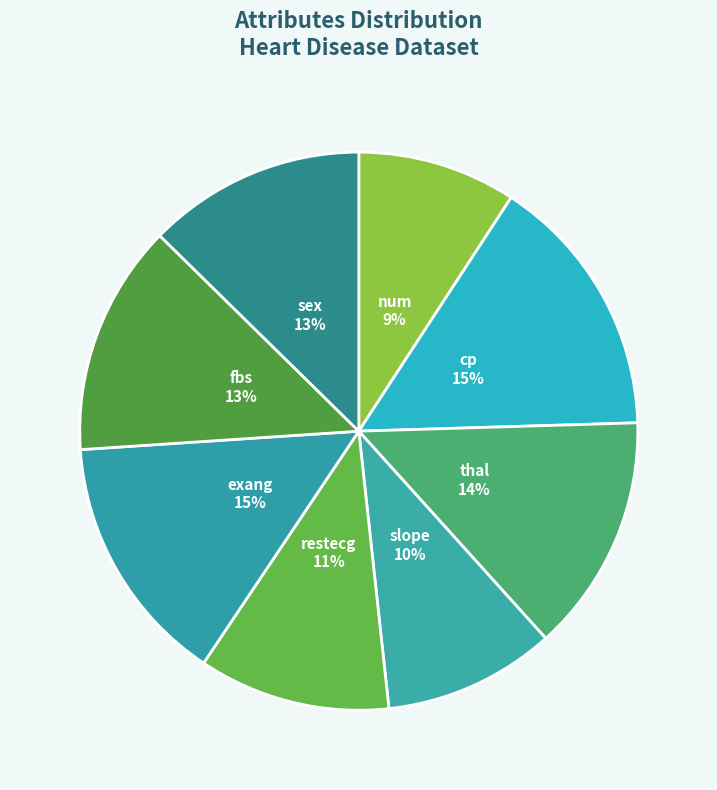

Which slice is the largest?

cp